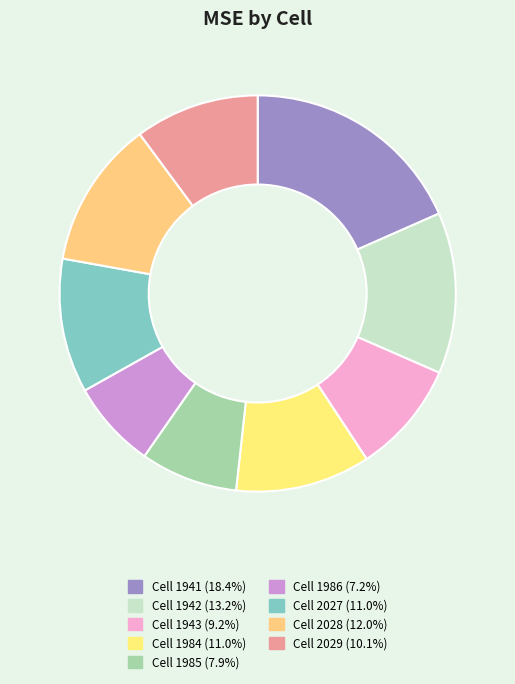

How many segments does this pie chart have?

9